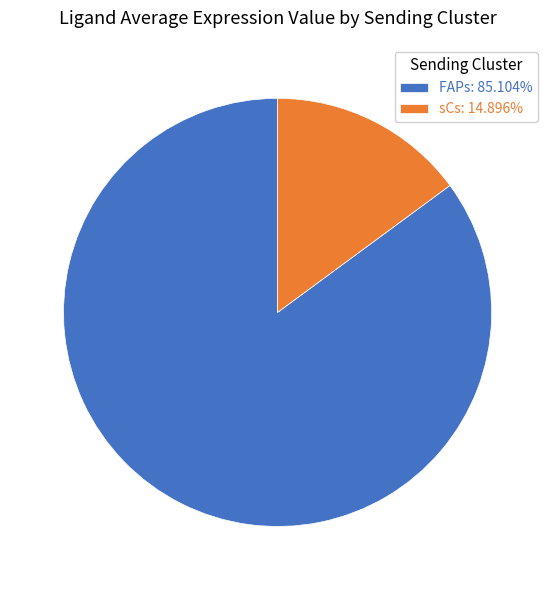

The sCs slice represents 15% of the pie. True or false?

True